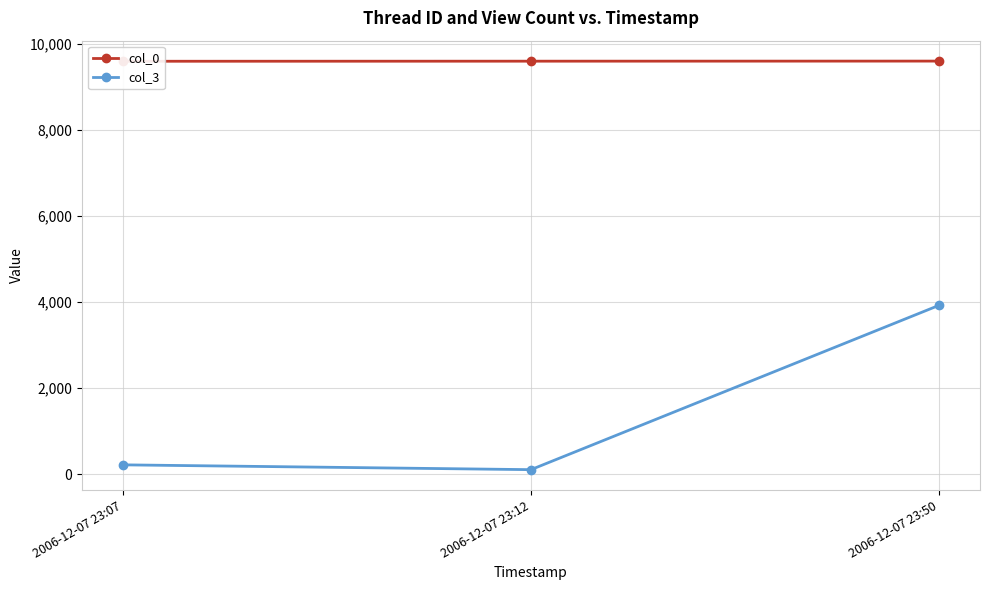

Is it true that col_0 equals 9596 at 2006-12-07 23:07?

True